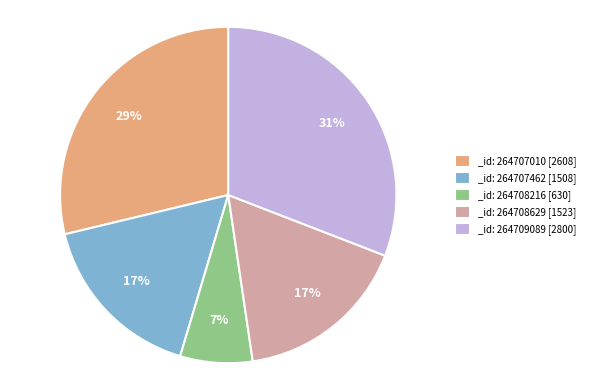

What percentage is the _id: 264707010 [2608] slice, to the nearest percent?

29%